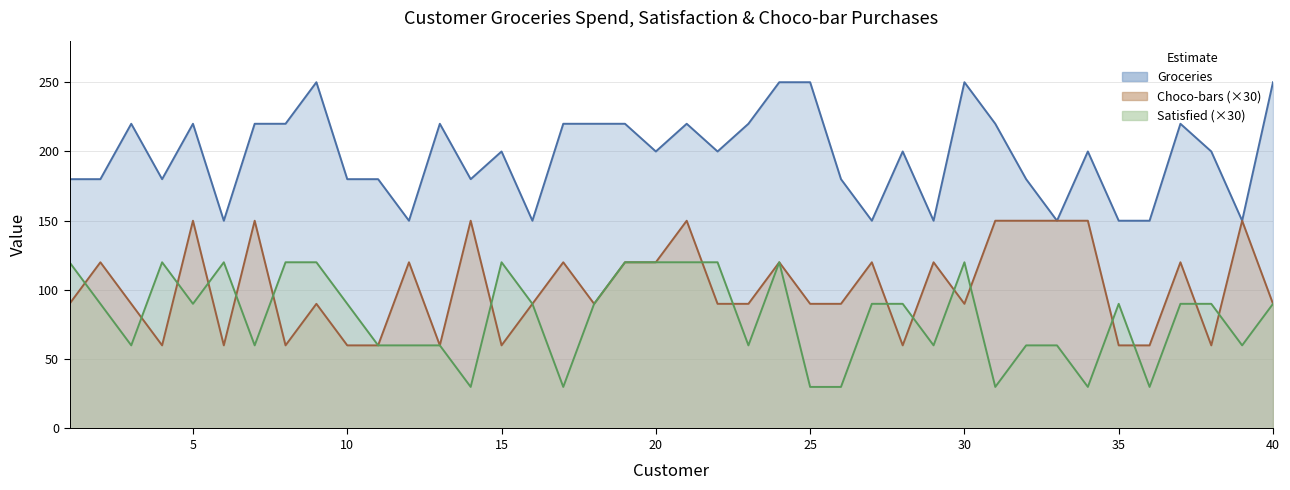

Which series has the largest range (max minus min)?

Groceries